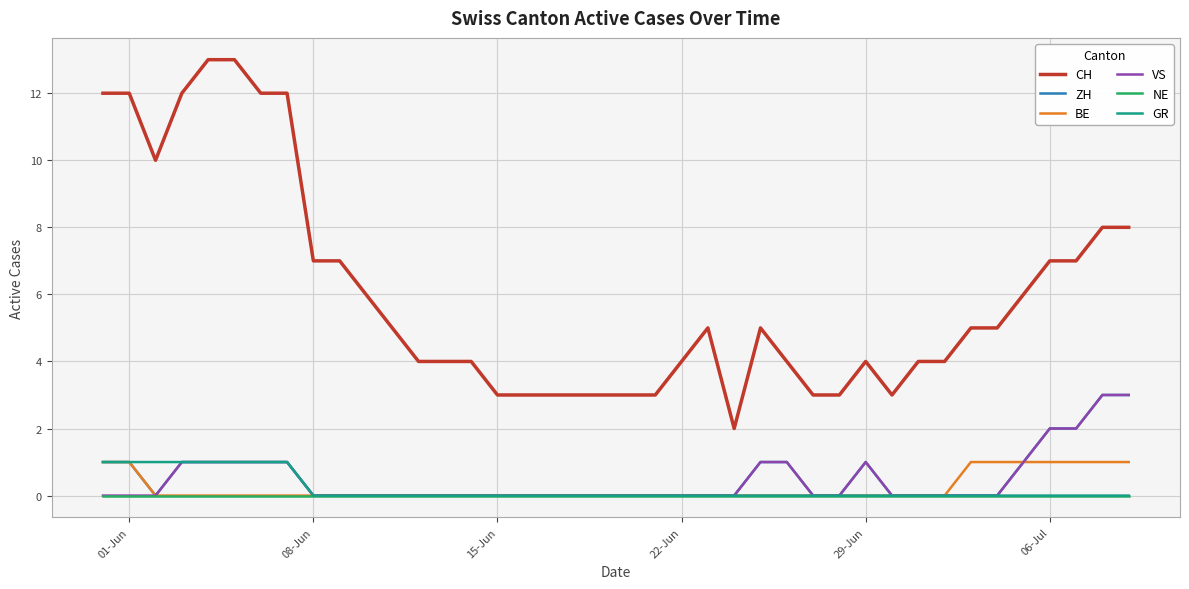

Which series has the largest total across all categories?

CH